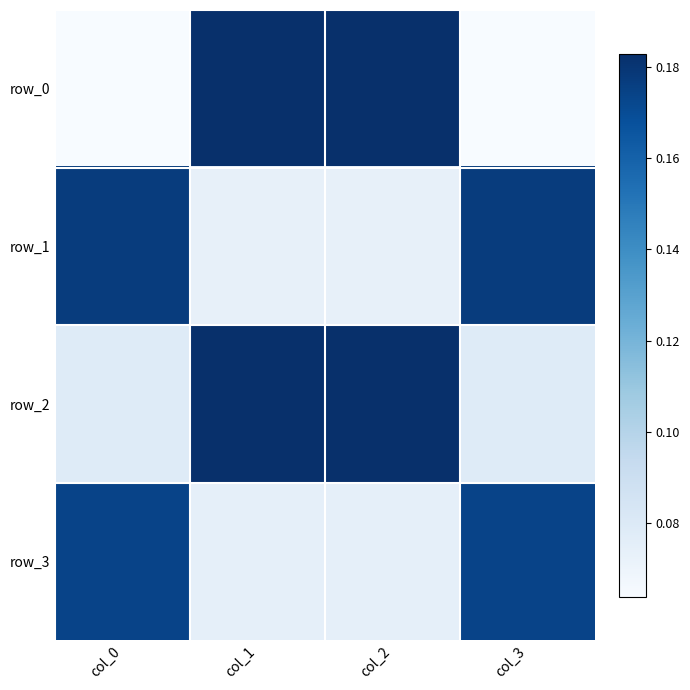

What is the average value of the row_0 series?

0.1